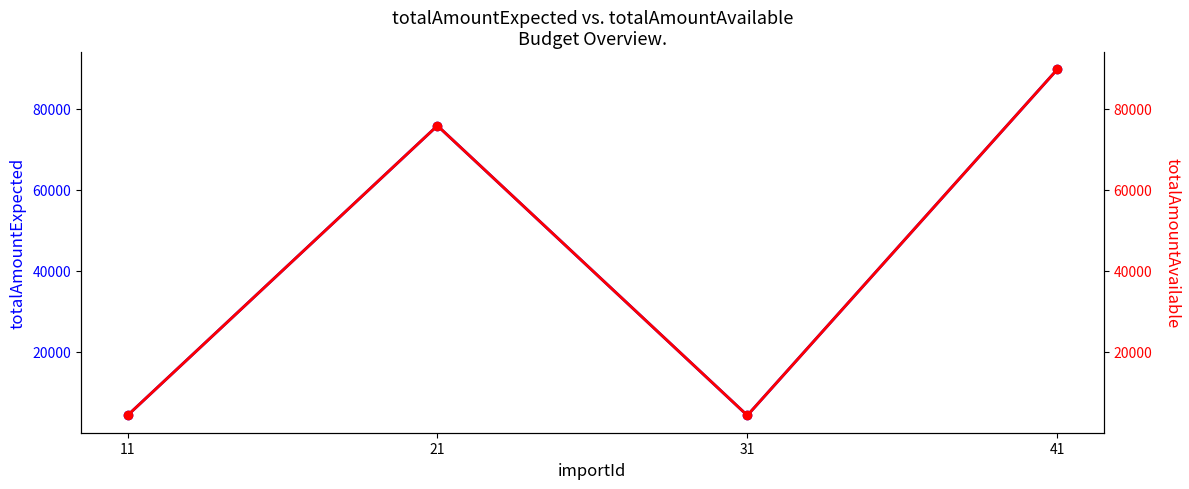

Count the number of data series in this chart.

2